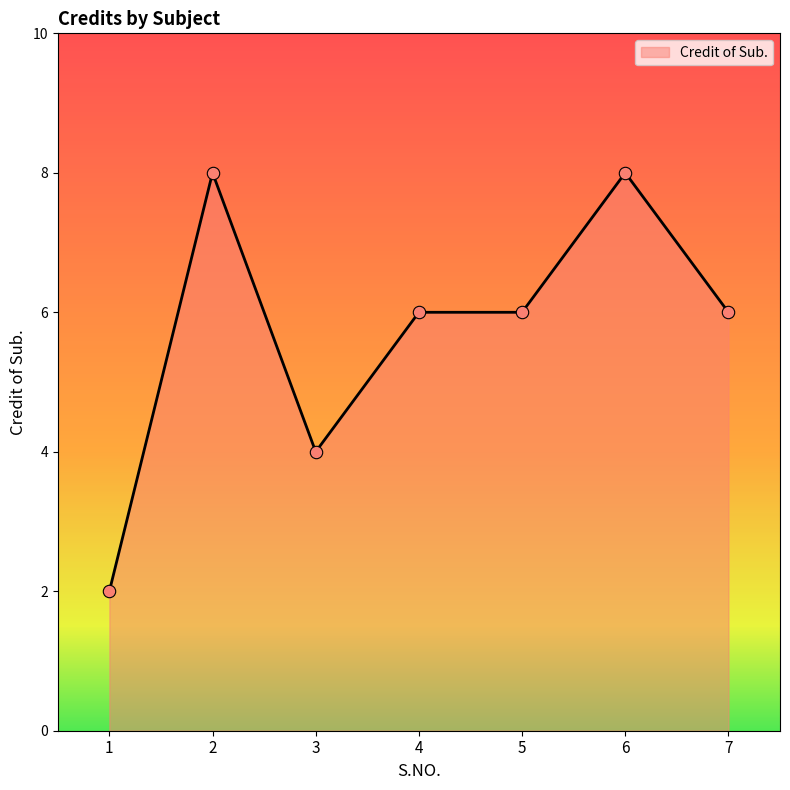

Approximately how many times larger is the value at 1 compared to 4?

0.3